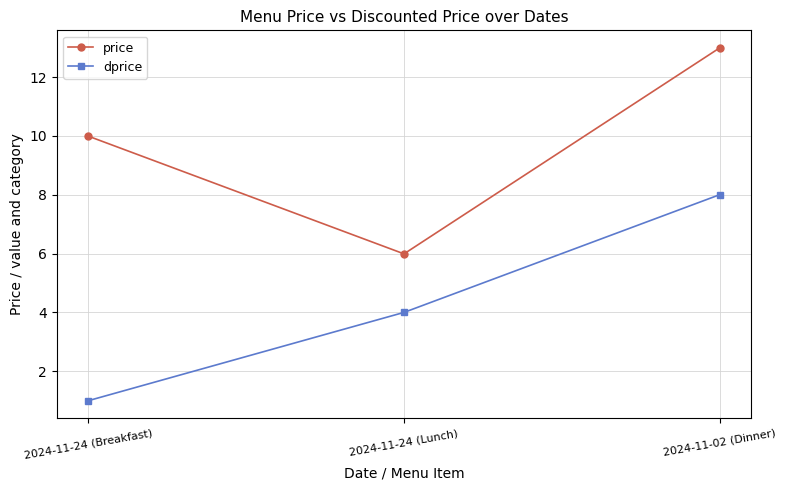

What are all the series names shown in the legend?

price, dprice